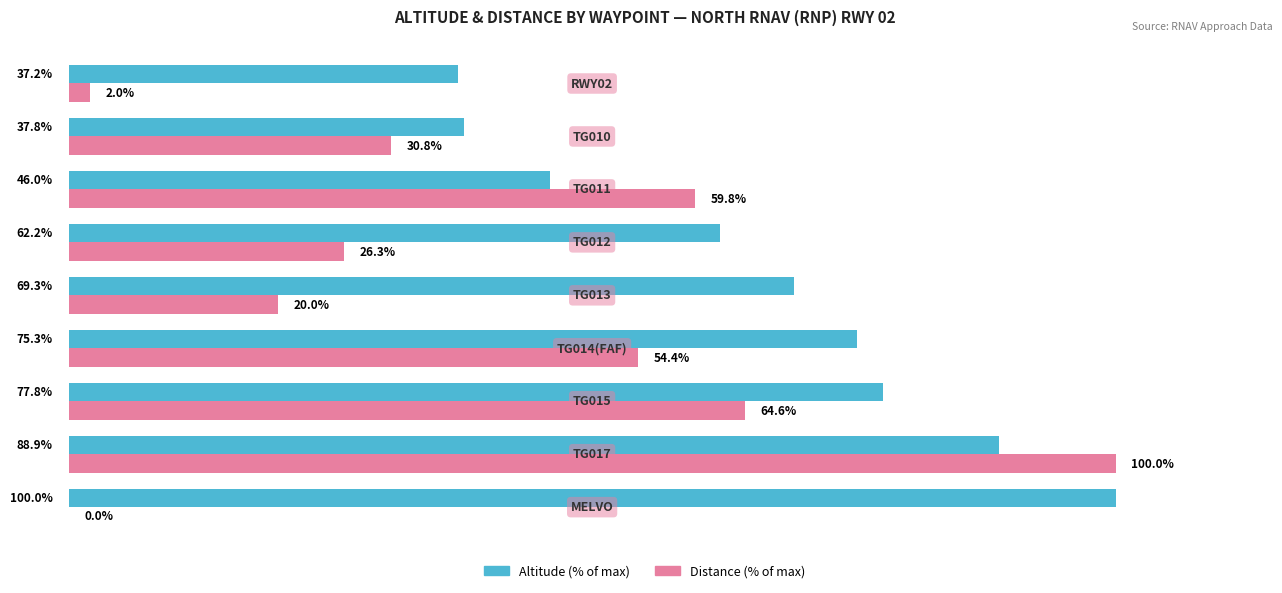

Which series has the largest total across all categories?

Altitude (% of max)